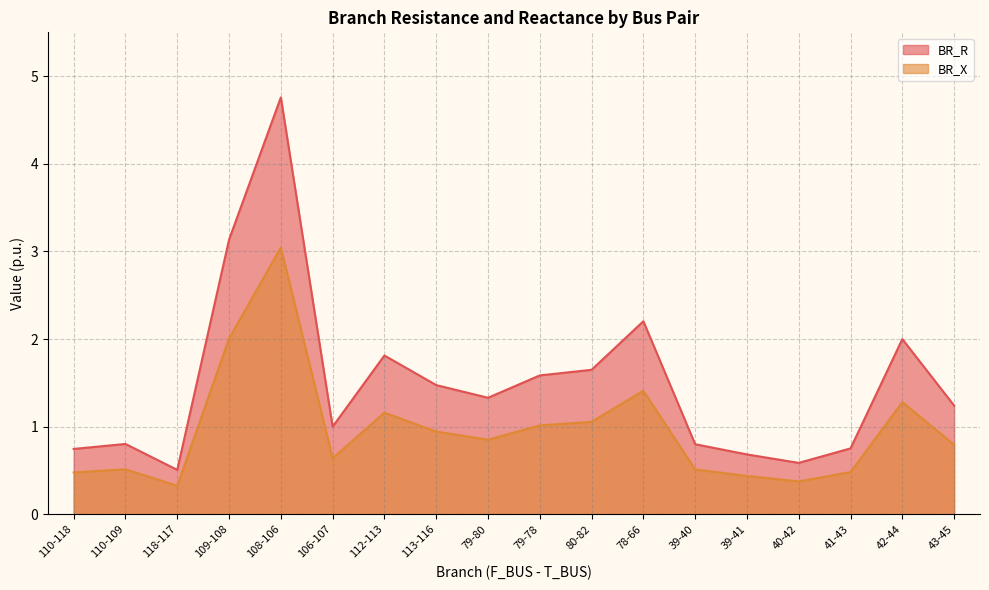

Where is BR_X nearest to the value 1?

79-78